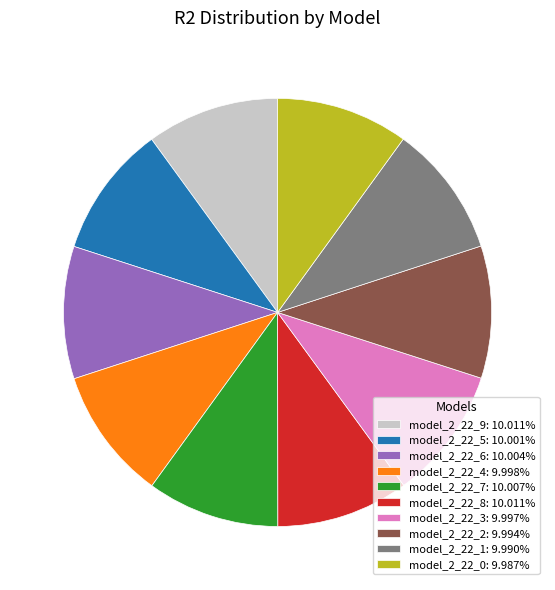

Count the number of slices in the pie.

10